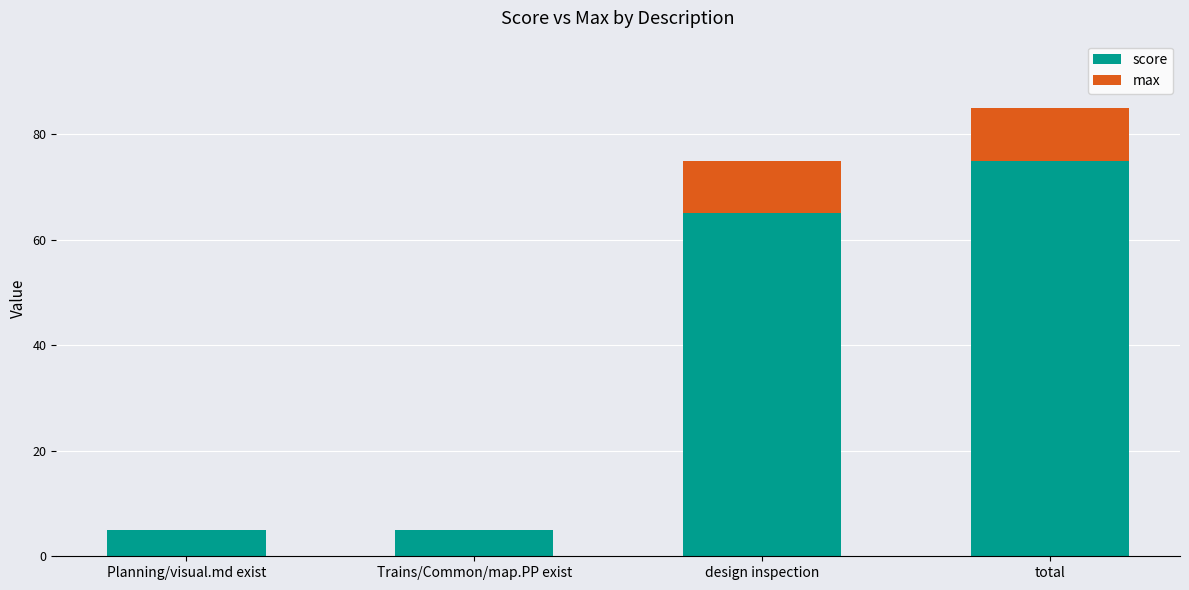

Is it true that score equals 5 at Planning/visual.md exist?

True